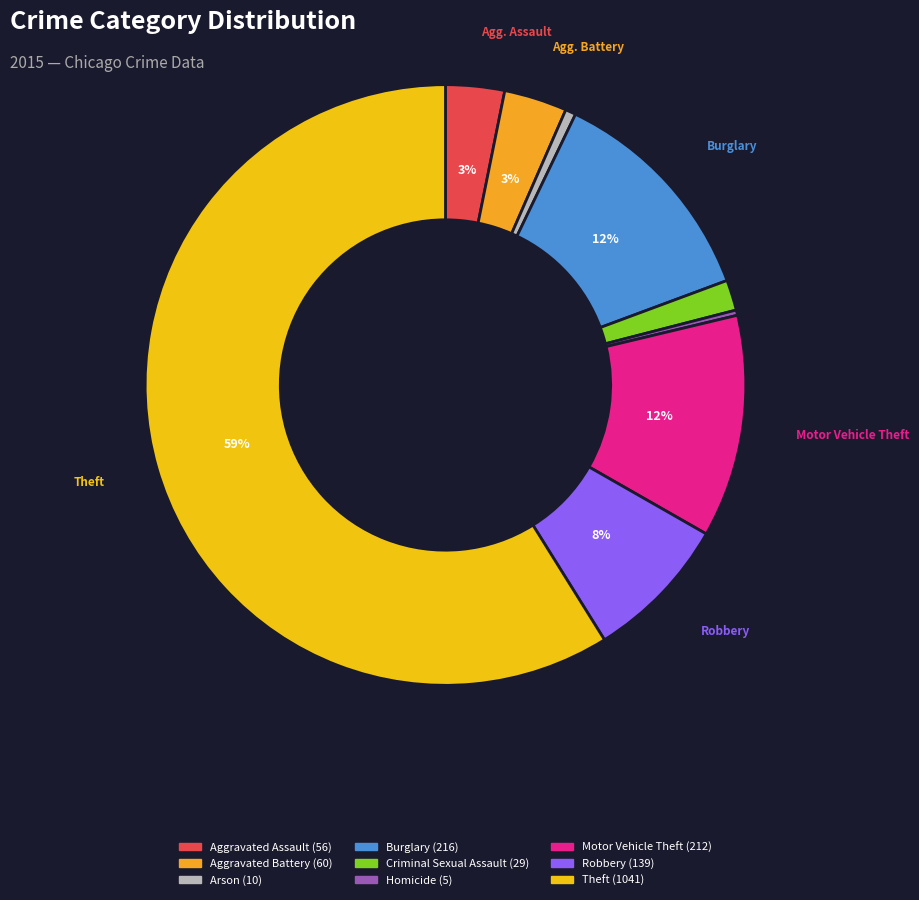

What is the ratio of the value at Theft to the value at Homicide?

208.2